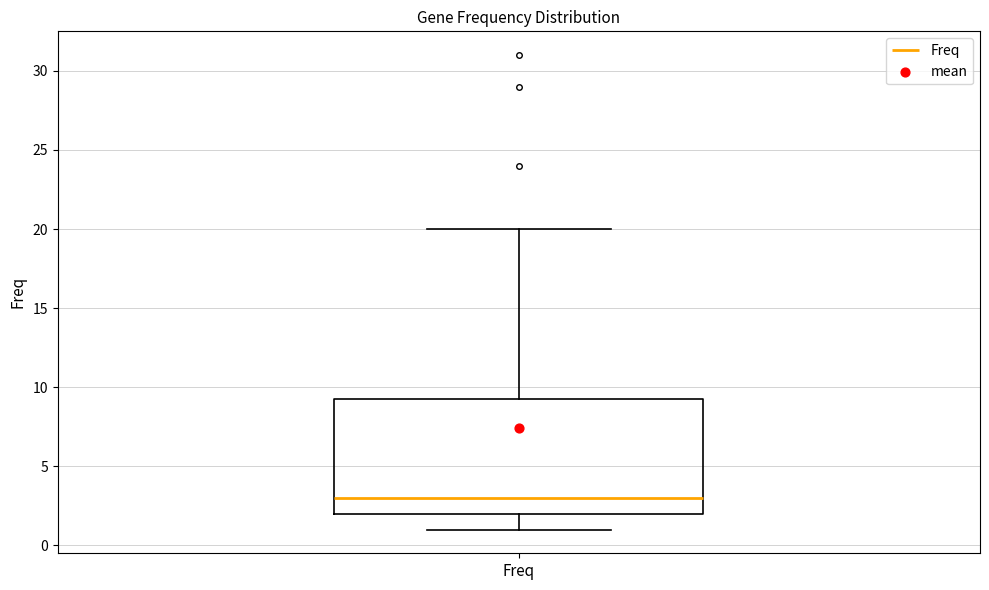

Transcribe this box plot: give where the median line is, the range the box spans, and where the two whiskers end, as read against the y-axis. The values are not printed on the chart, so give them approximately, as read against the axis.

median 3.0, box 2.0 to 9.5, whiskers 1.0 to 20.0